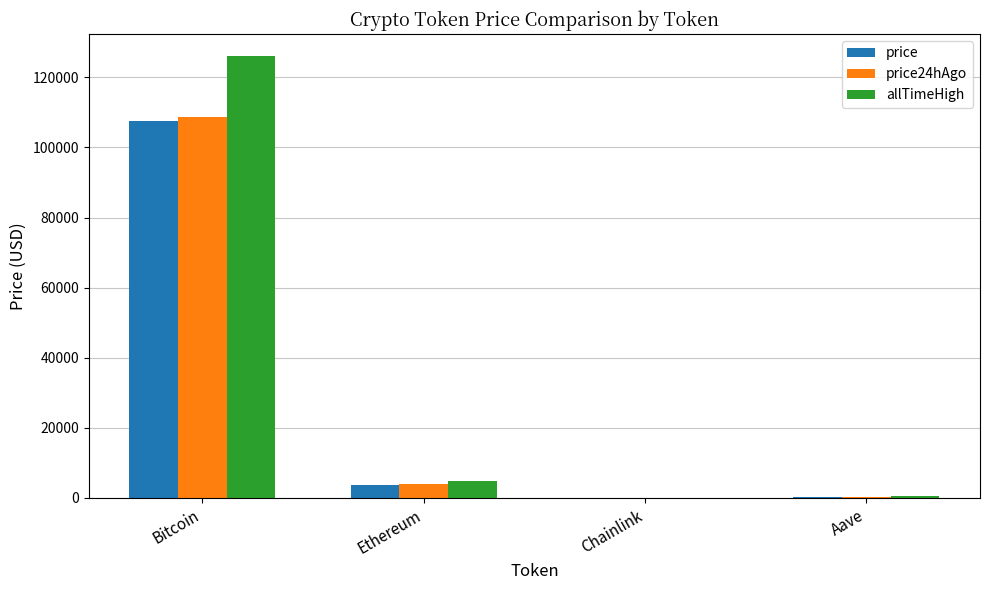

What is the highest value of the price24hAgo series?

108596.0